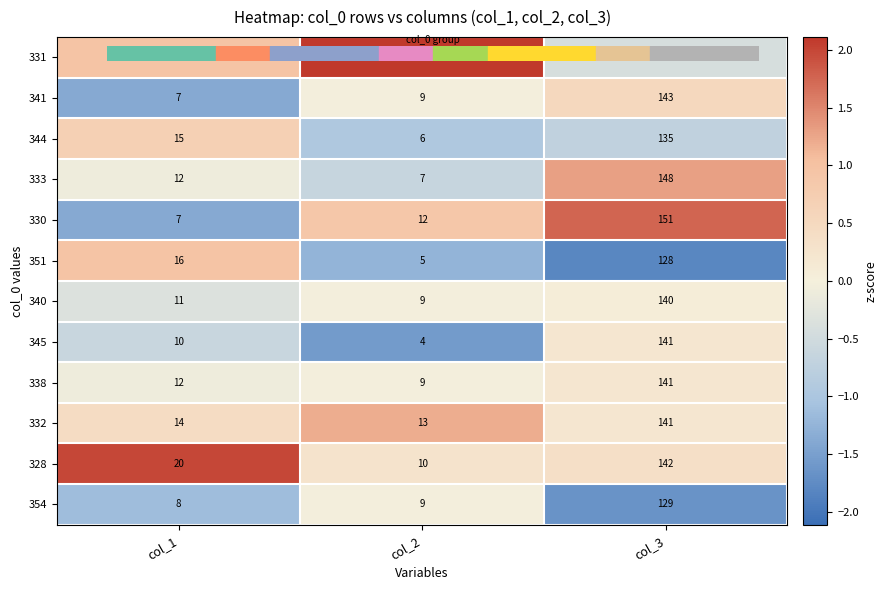

What is the minimum value for 330?

7